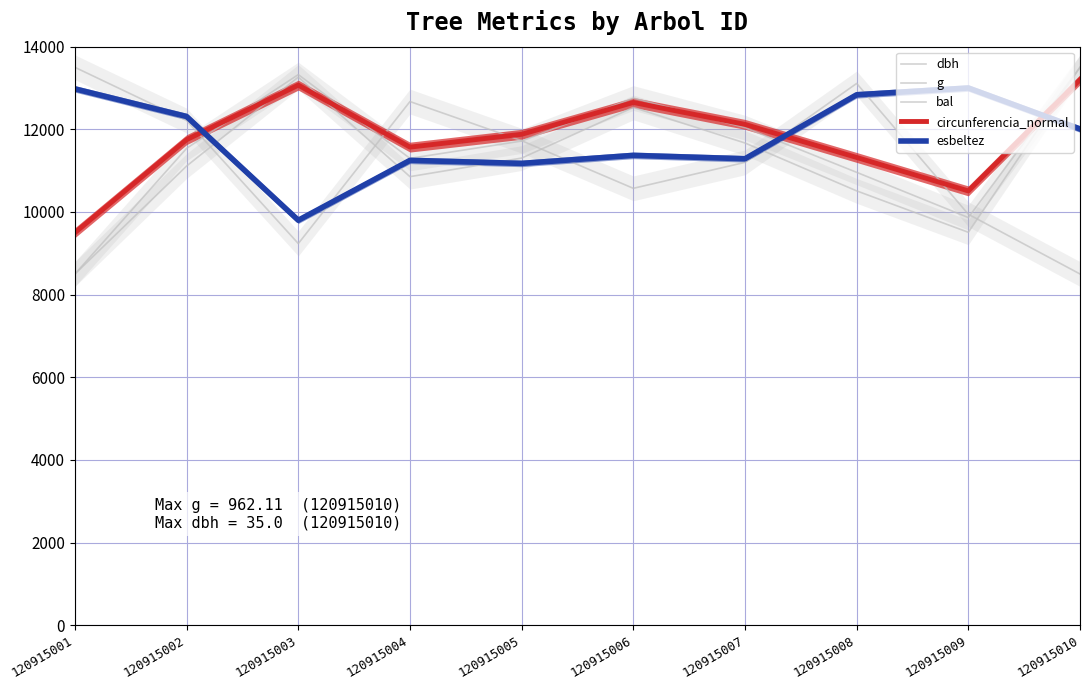

What is the difference between the maximum and minimum values in the circunferencia_normal series?

3700.0